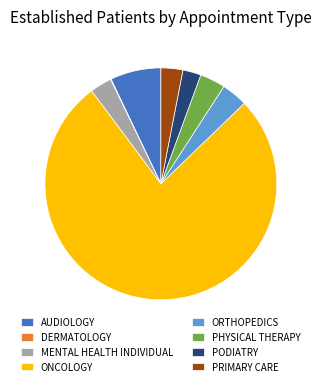

Which slice represents more than half of the pie?

ONCOLOGY